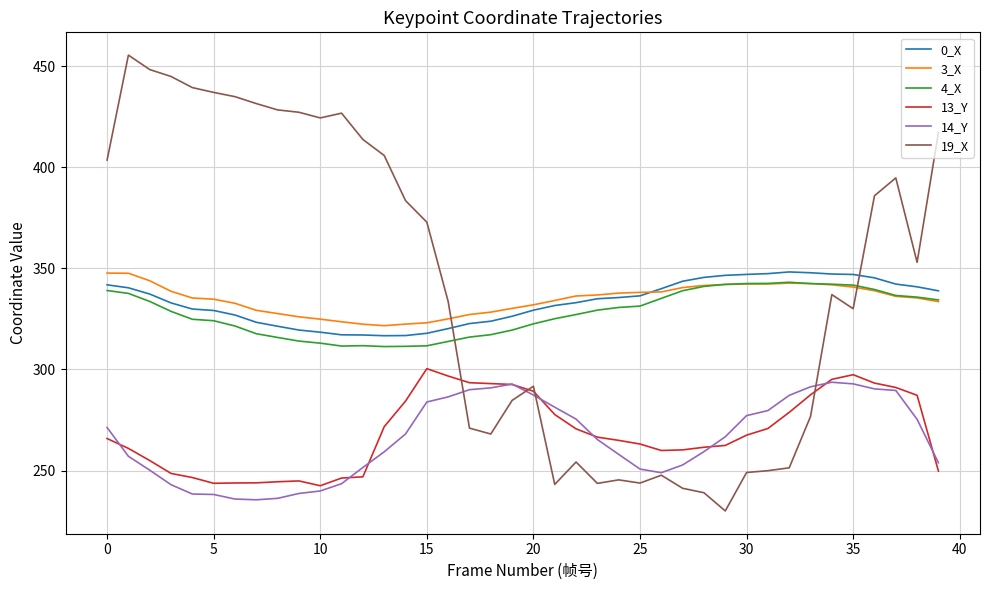

True or false: 3_X and 13_Y intersect in this chart.

False